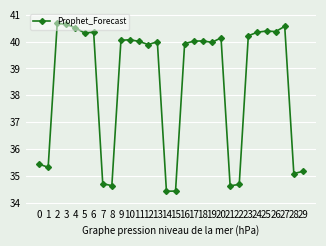

What is the change in value from 20 to 21?

-5.5